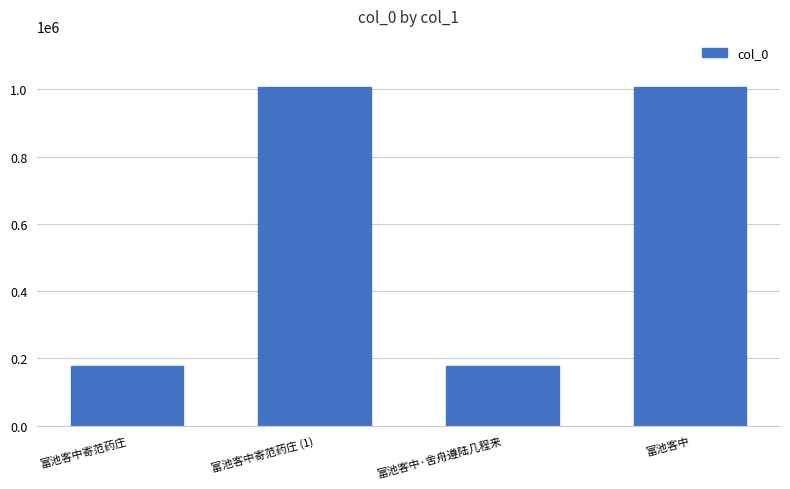

Does the chart contain any negative values?

No